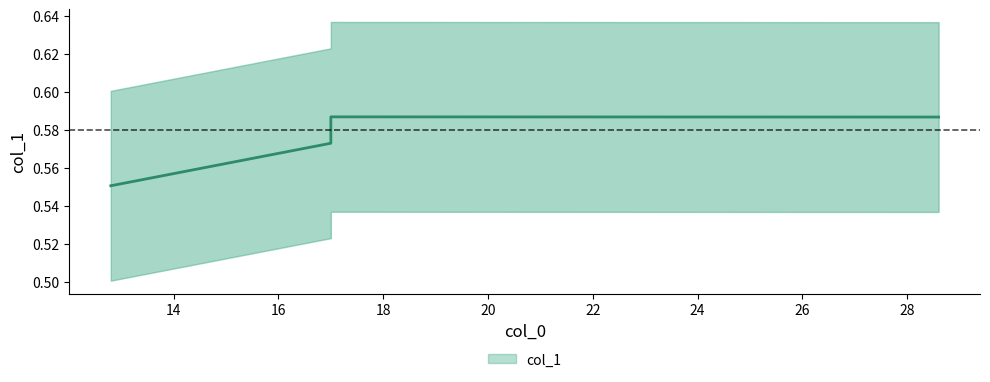

Is it true that the value at 17.0 is 0.6?

True